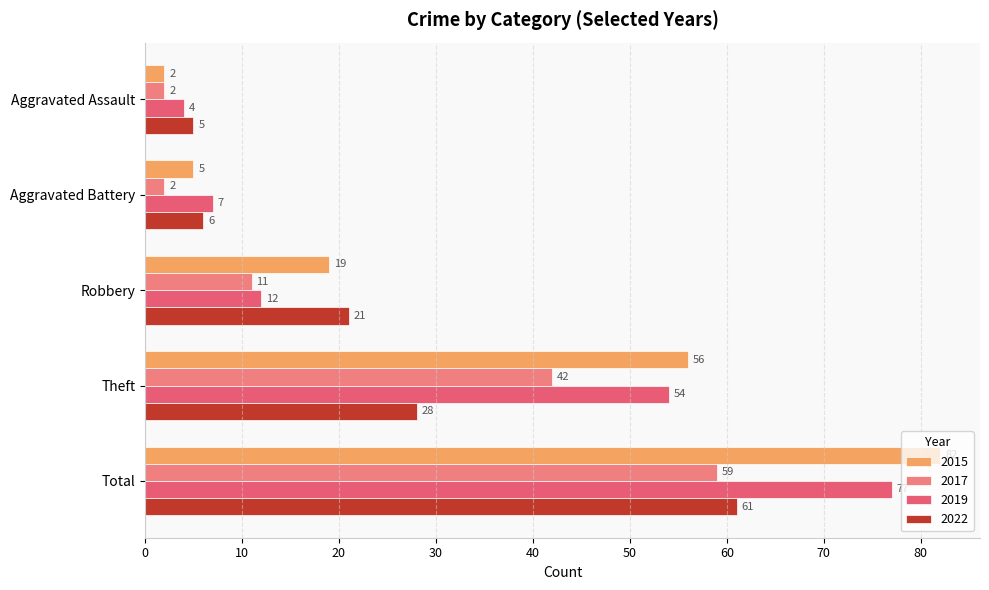

How many categories are shown in the chart?

5